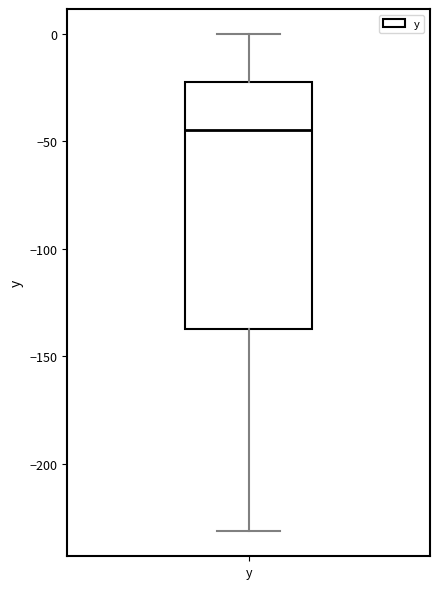

Transcribe this box plot: give where the median line is, the range the box spans, and where the two whiskers end, as read against the y-axis. The values are not printed on the chart, so give them approximately, as read against the axis.

median -45, box -135 to -20, whiskers -230 to 0